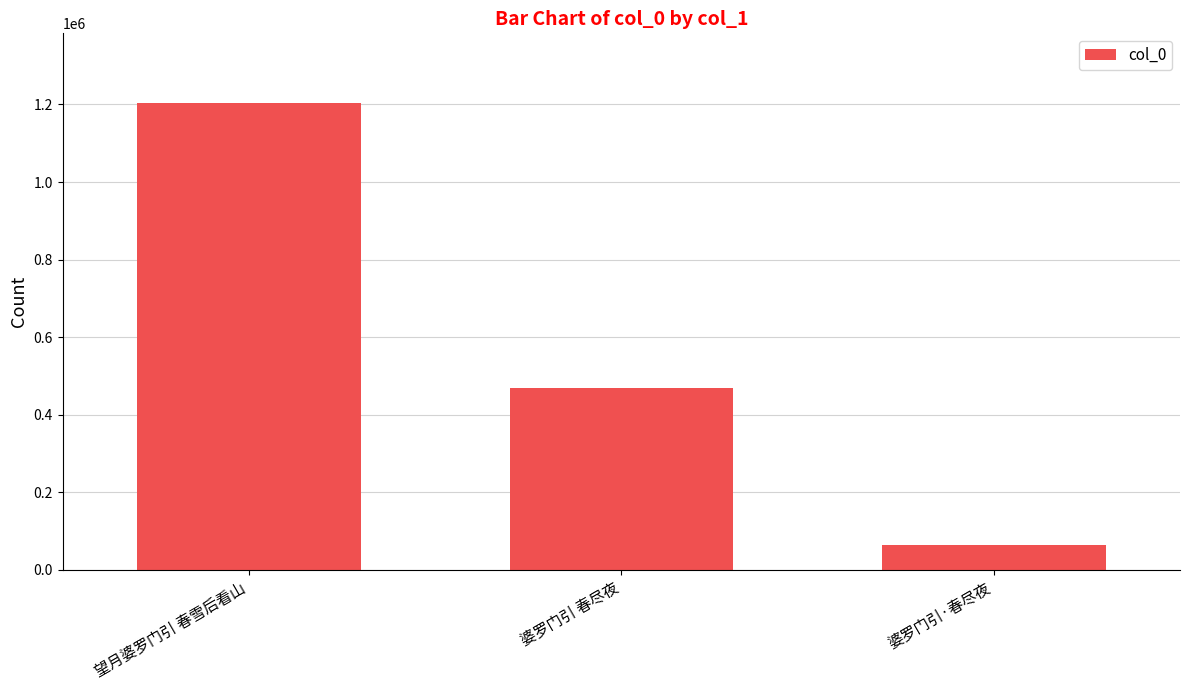

Are the bars horizontal?

No